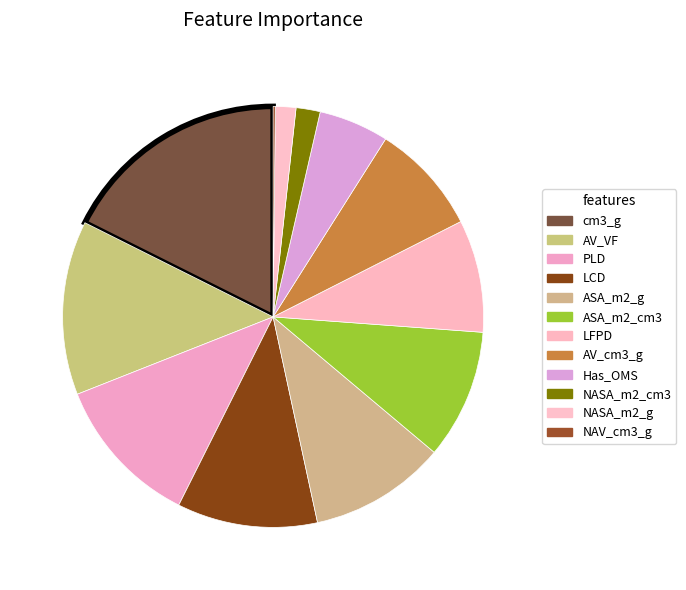

The ASA_m2_g slice represents 10% of the pie. True or false?

True